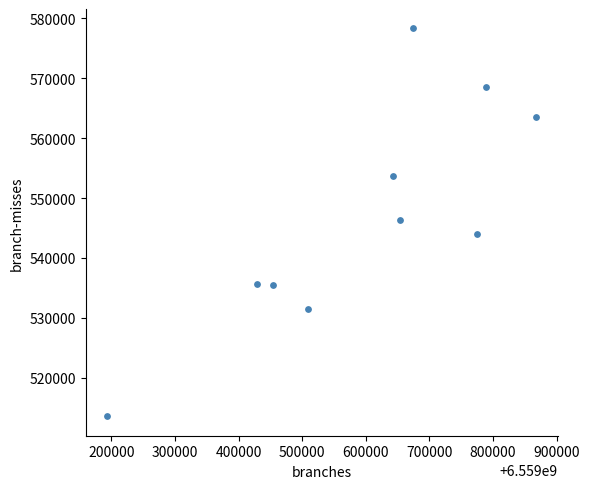

What is the range of Y values (max minus min)?

64819